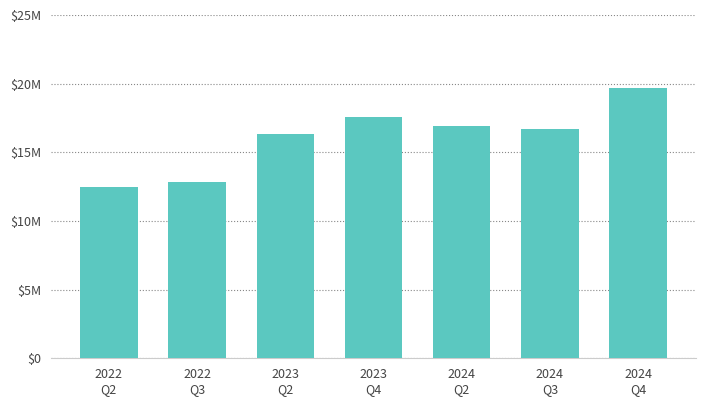

What is the label of the 3rd bar from the left?

2023
Q2